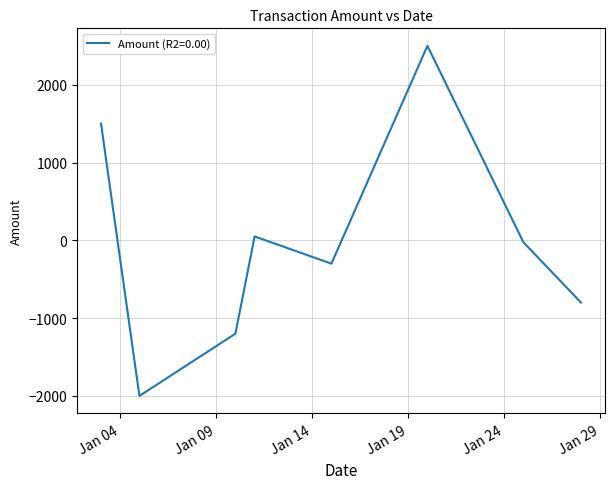

How many negative values are there?

5